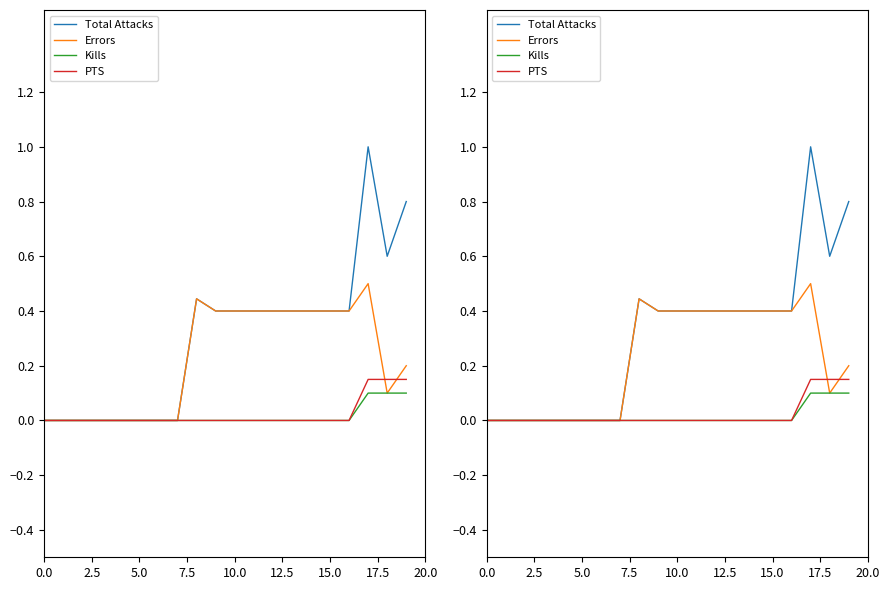

Does the chart have visible grid lines?

No